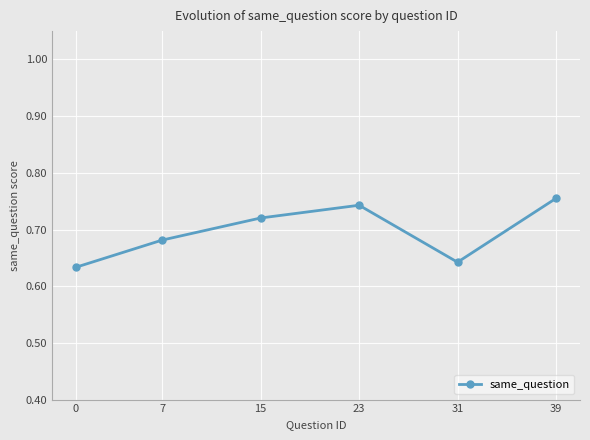

What is the difference between the maximum and minimum values?

0.1